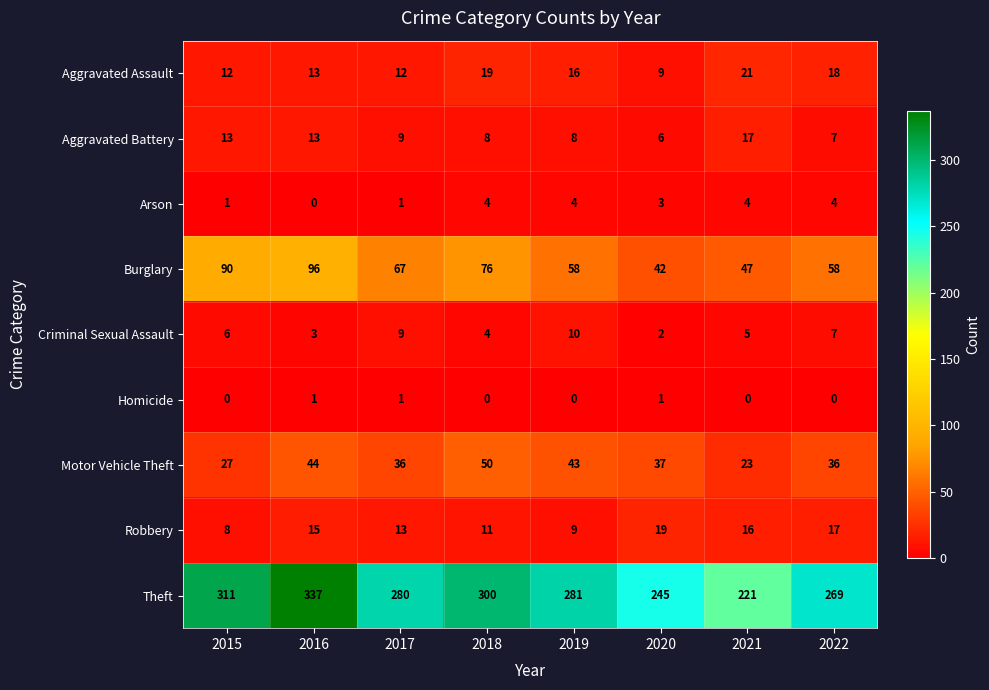

At which category is the sum across all series the highest?

2016